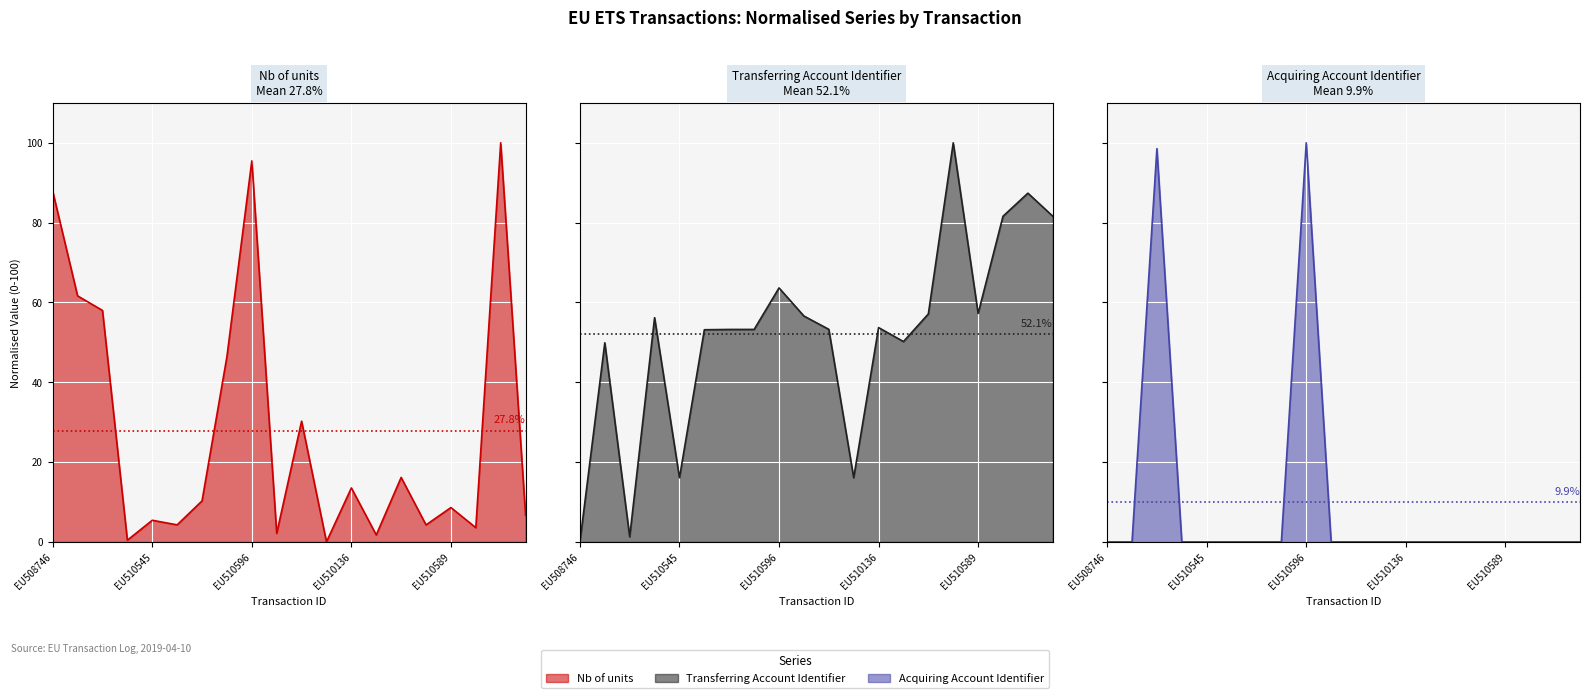

List the series in order of their overall mean, highest first.

Transferring Account Identifier, Nb of units, Acquiring Account Identifier